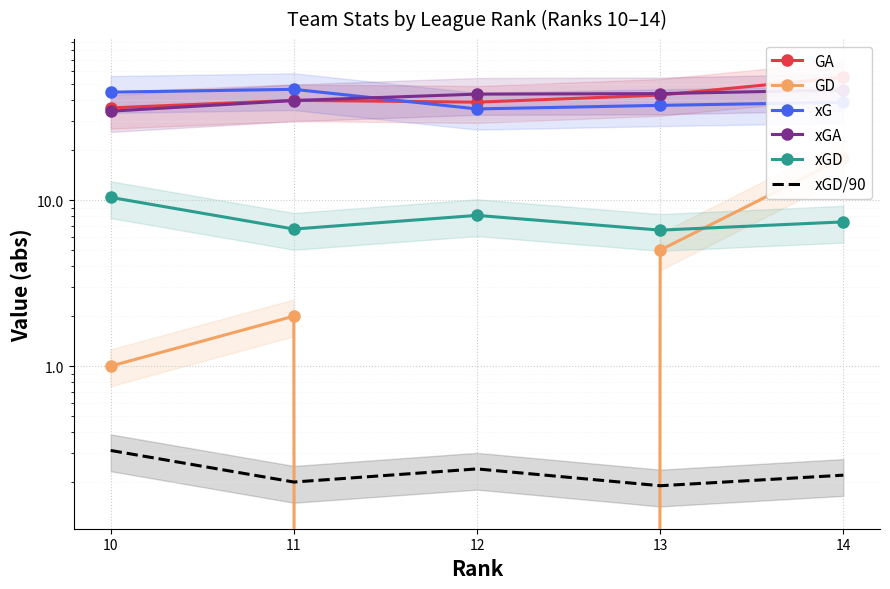

What is the maximum value shown in the chart?

55.0